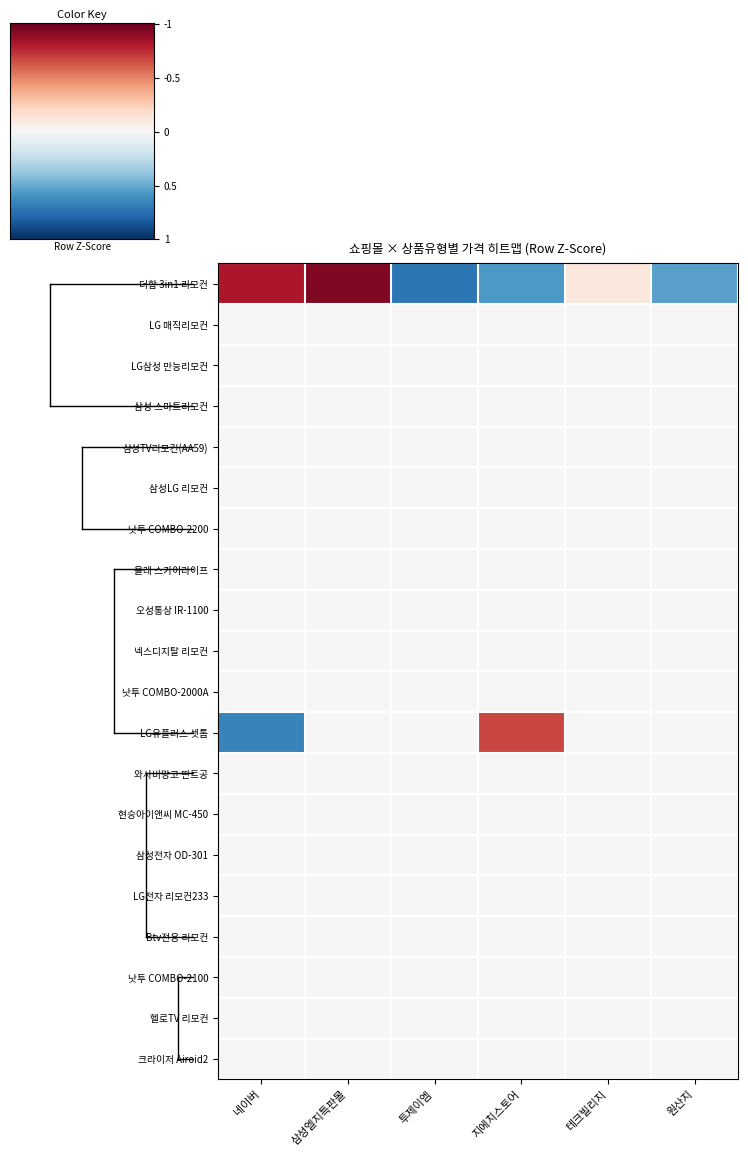

At which category is the sum across all series the highest?

삼성엘지특판몰